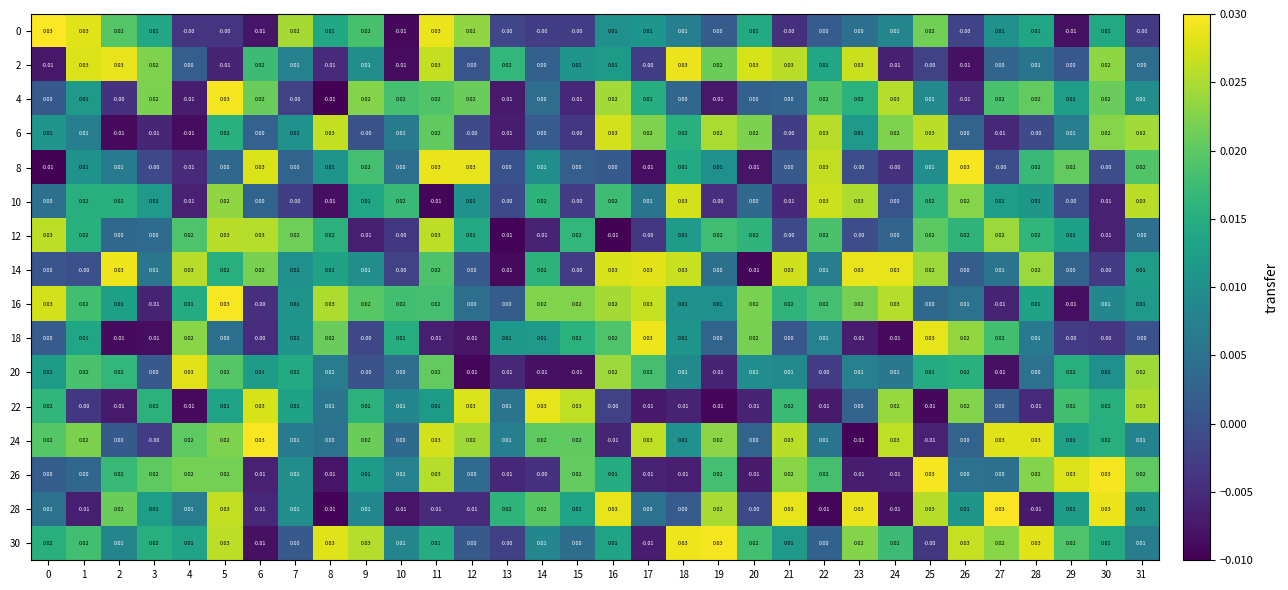

At how many categories does at least one series exceed 0?

32